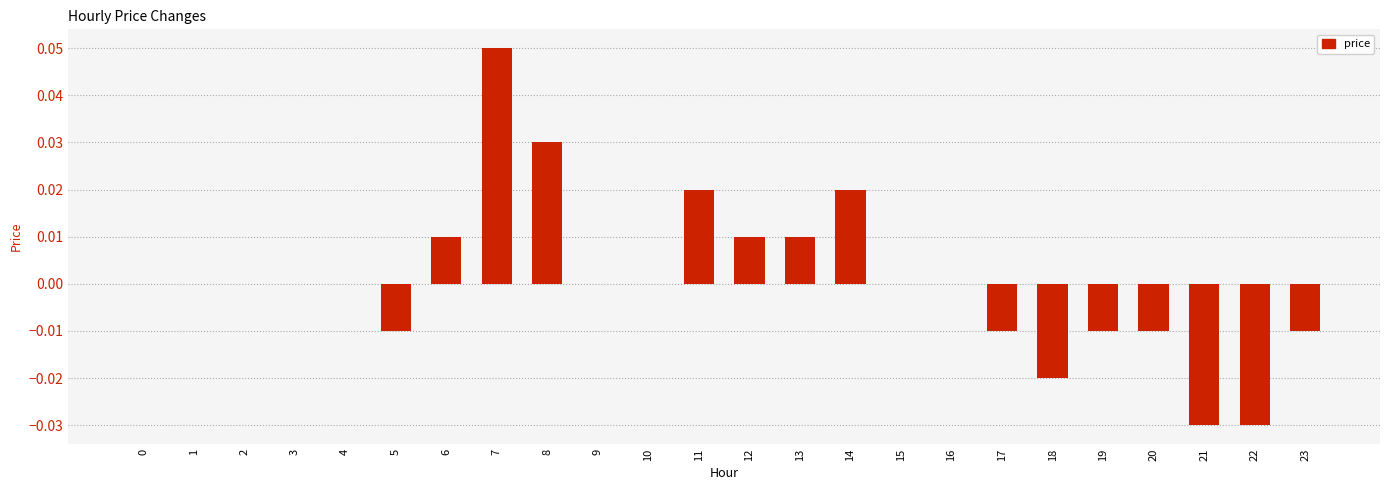

Is it true that the value at 8 is 0.1?

False